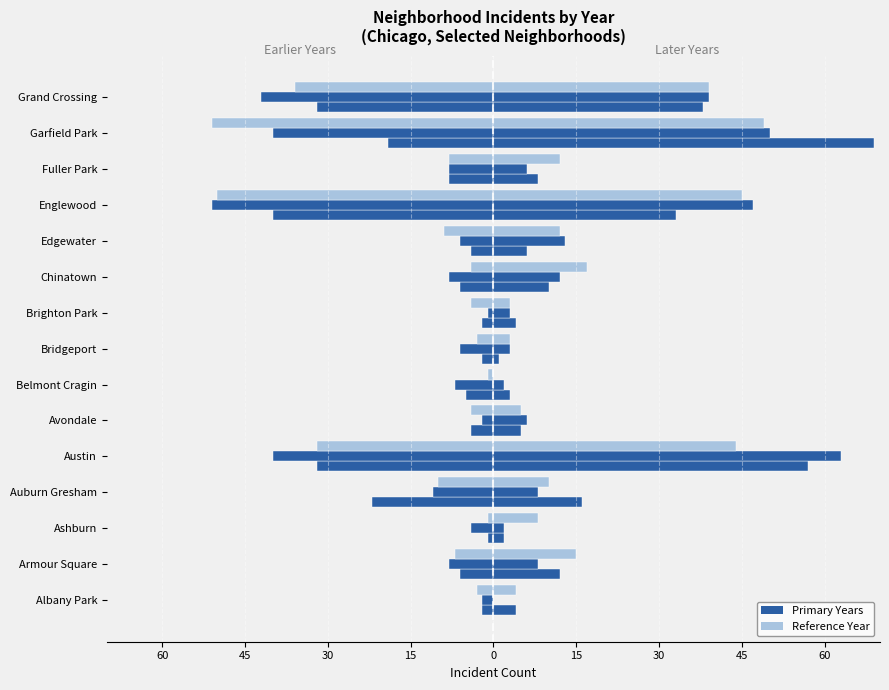

What is the value of the 2021 bar at the 10th from the left?

12